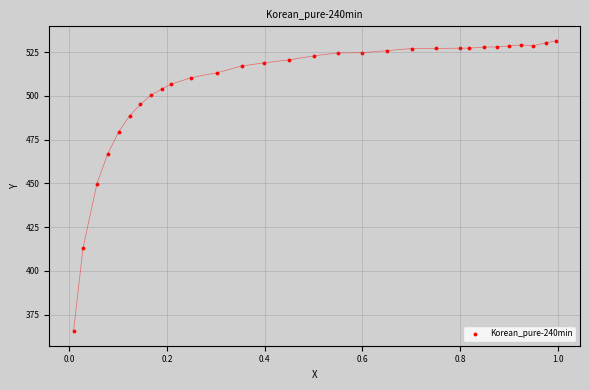

What is the range of X values (max minus min)?

1.0